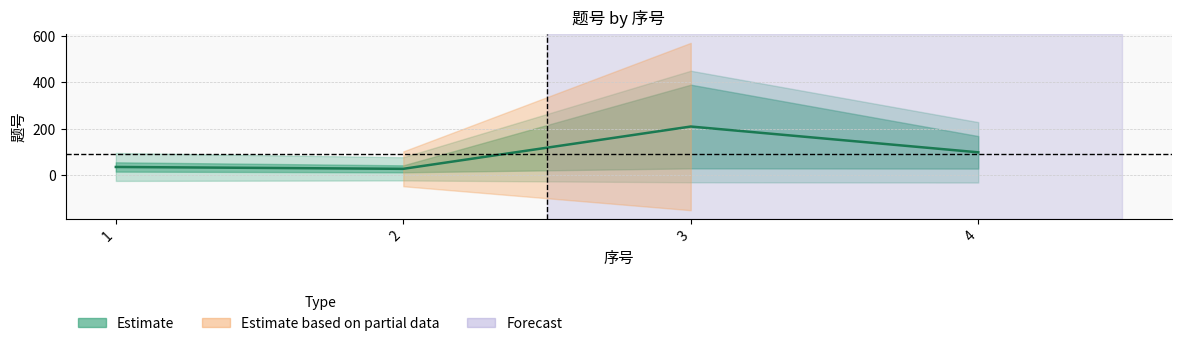

How many interior local peaks (higher than both neighbors) does the data have?

1